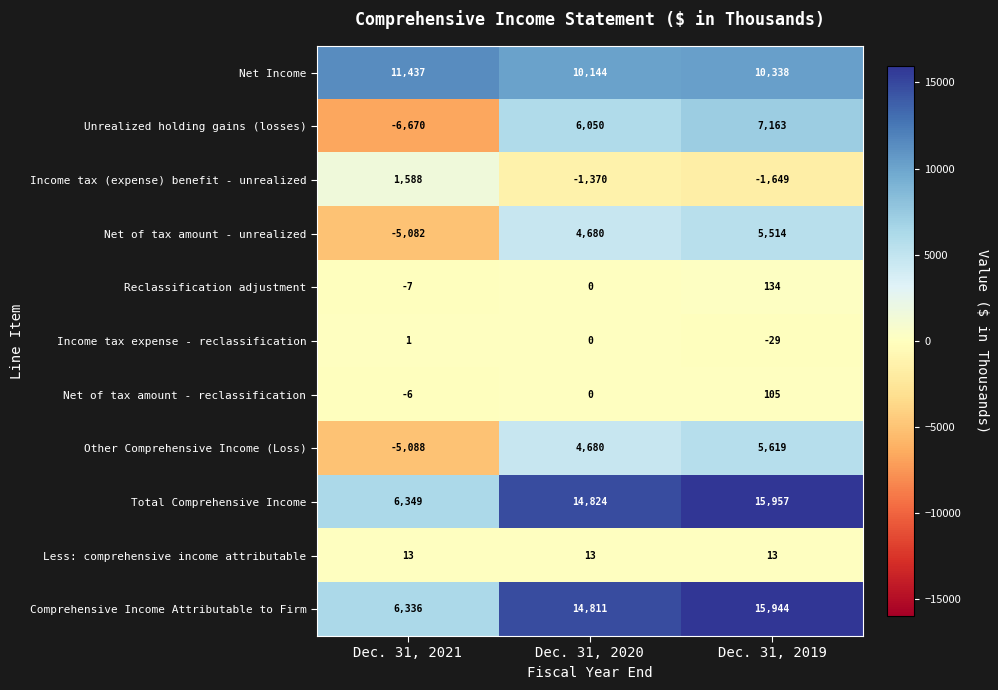

What is the spread (max minus min) of values at Dec. 31, 2020?

16194